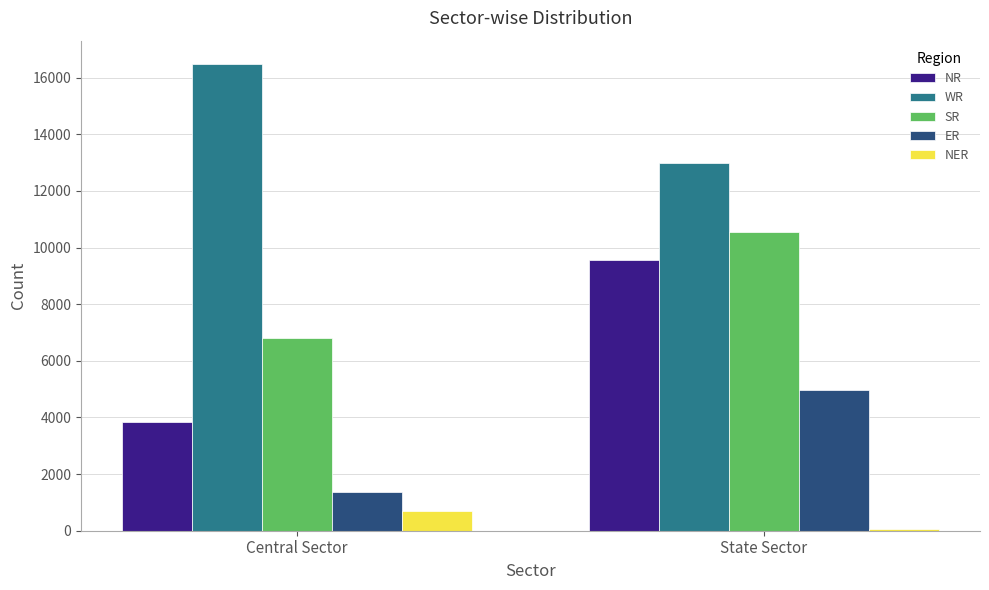

What is the difference between the NR values at Central Sector and State Sector?

5724